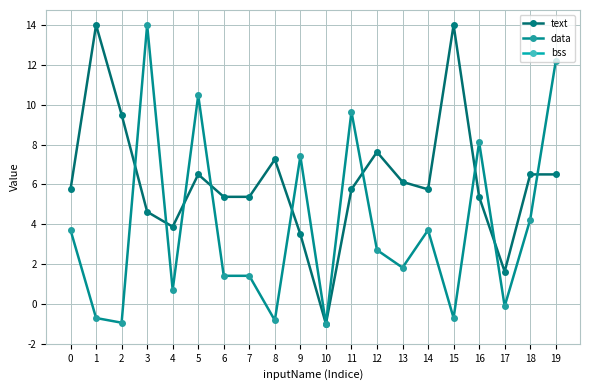

What are all the series names shown in the legend?

text, data, bss